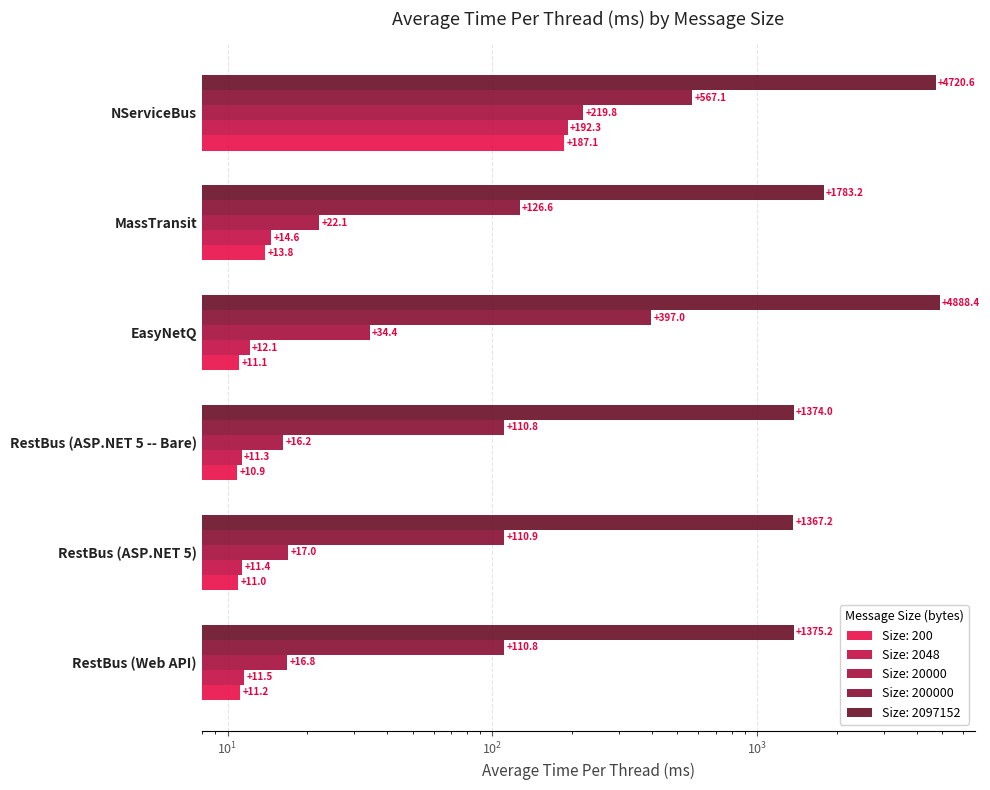

The value of 2048 at RestBus (Web API) is 11.5. True or false?

True